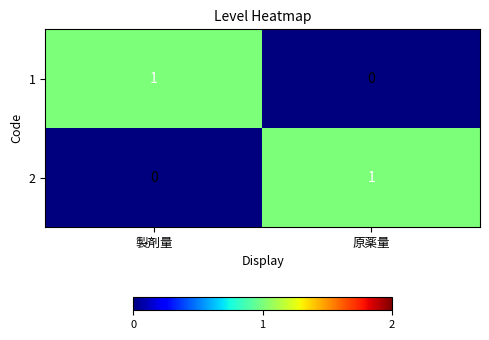

At how many categories does at least one series exceed 0?

2